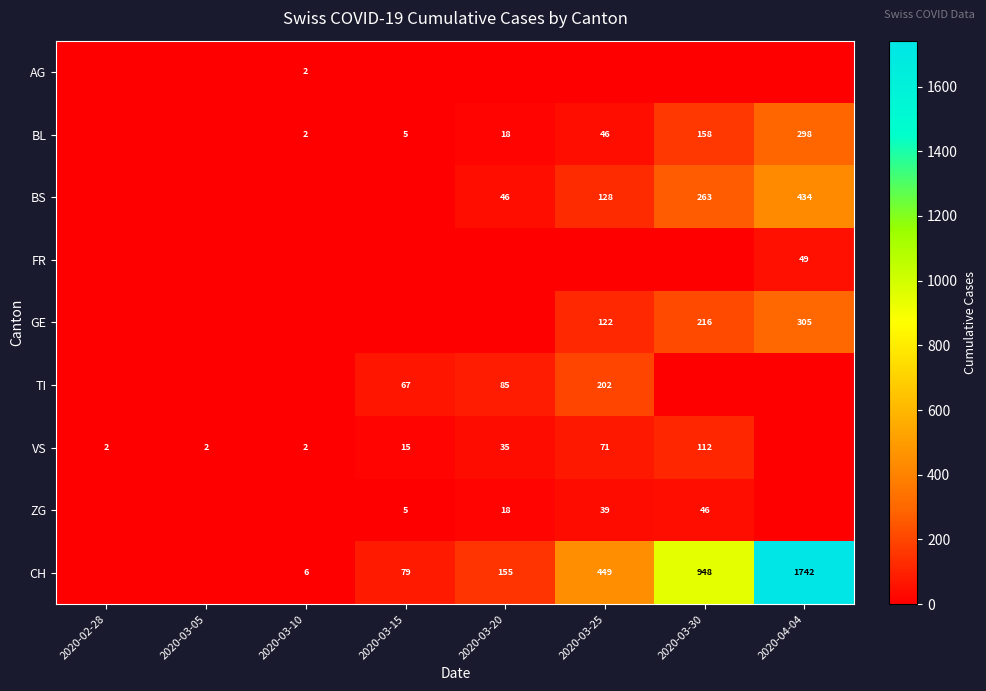

True or false: CH has a value of 1742 at 2020-04-04.

True